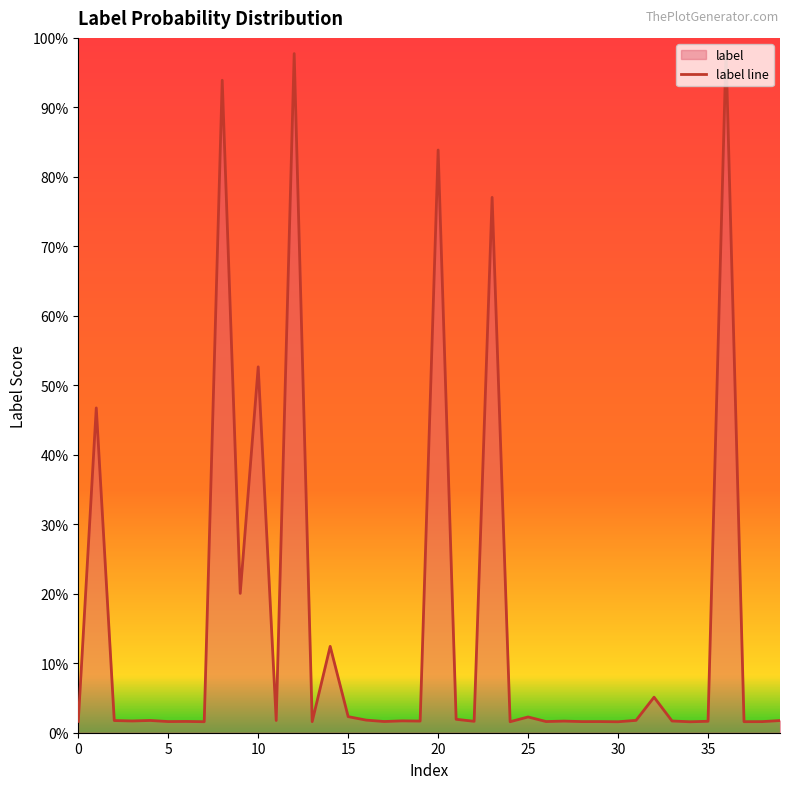

At which category does the chart reach its minimum across all series?

34